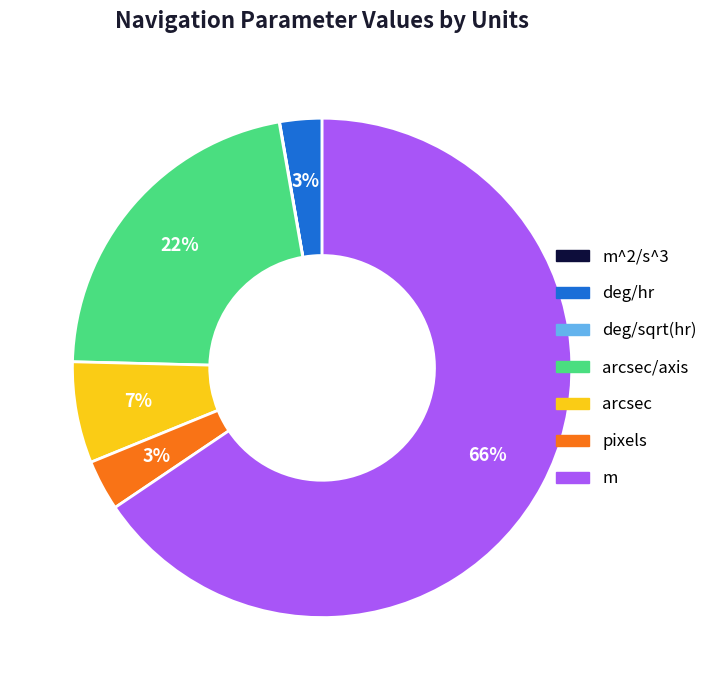

To the nearest percent, what is the average slice percentage?

14%